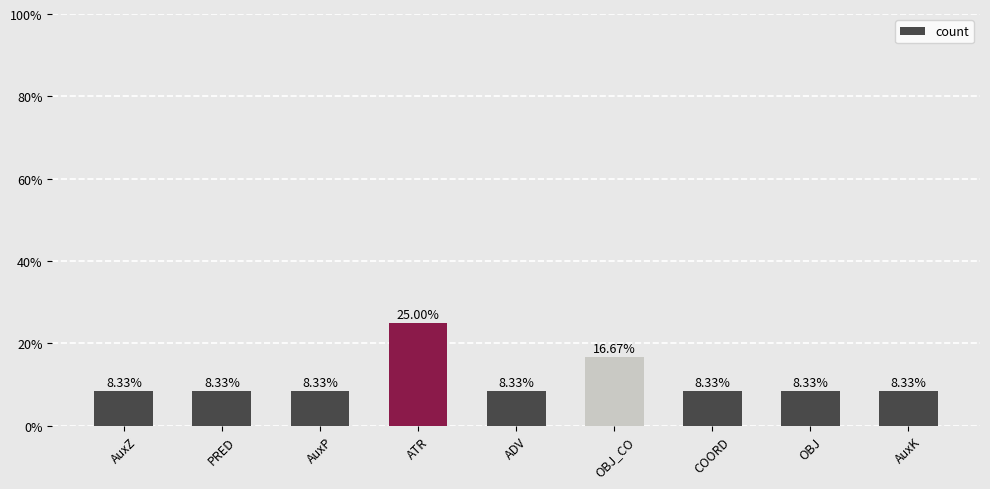

What is the difference between the second highest and second lowest values?

8.3